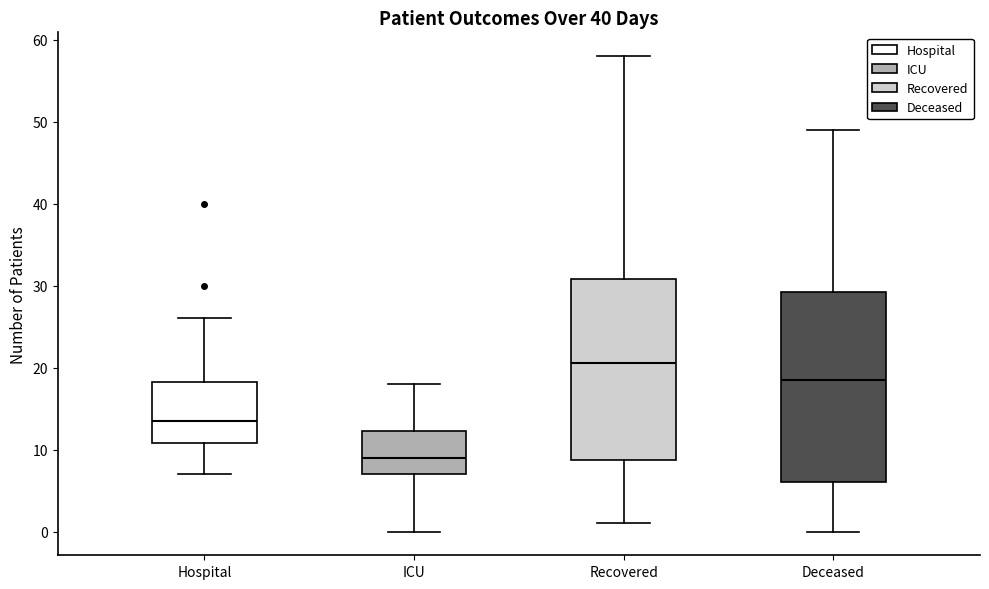

Reading left to right, read every box against the y-axis: the position of its median line, the range the box covers, and the ends of its whiskers. The values are not printed on the chart, so give them approximately, as read against the axis.

Hospital: median 14, box 11 to 18, whiskers 7 to 26
ICU: median 9, box 7 to 12, whiskers 0 to 18
Recovered: median 21, box 9 to 31, whiskers 1 to 58
Deceased: median 19, box 6 to 29, whiskers 0 to 49